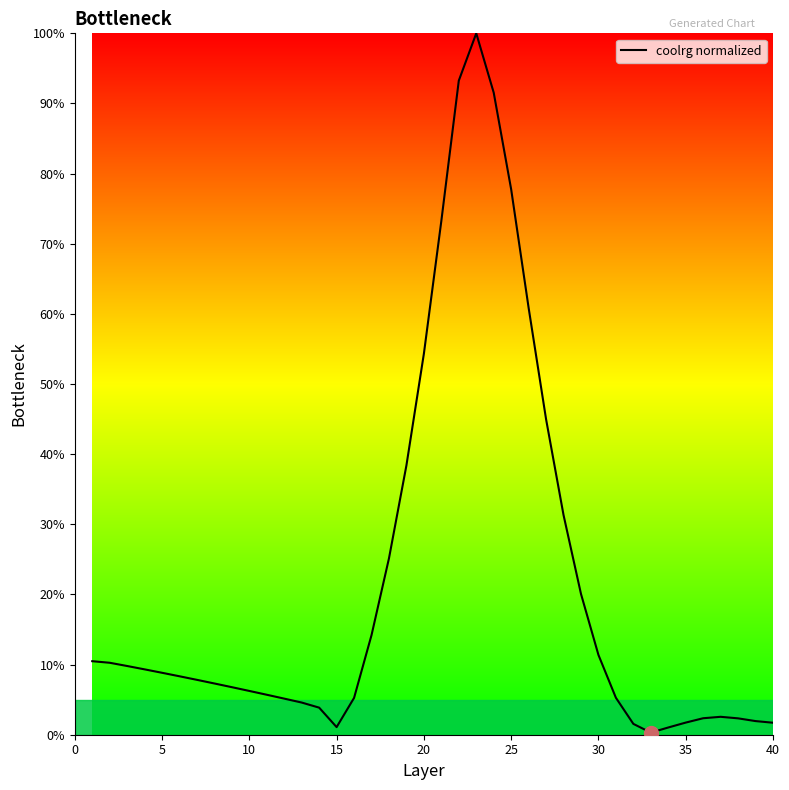

What is the maximum value shown in the chart?

100.0